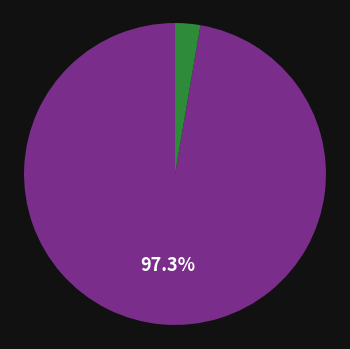

Is there a majority slice in this chart?

Yes